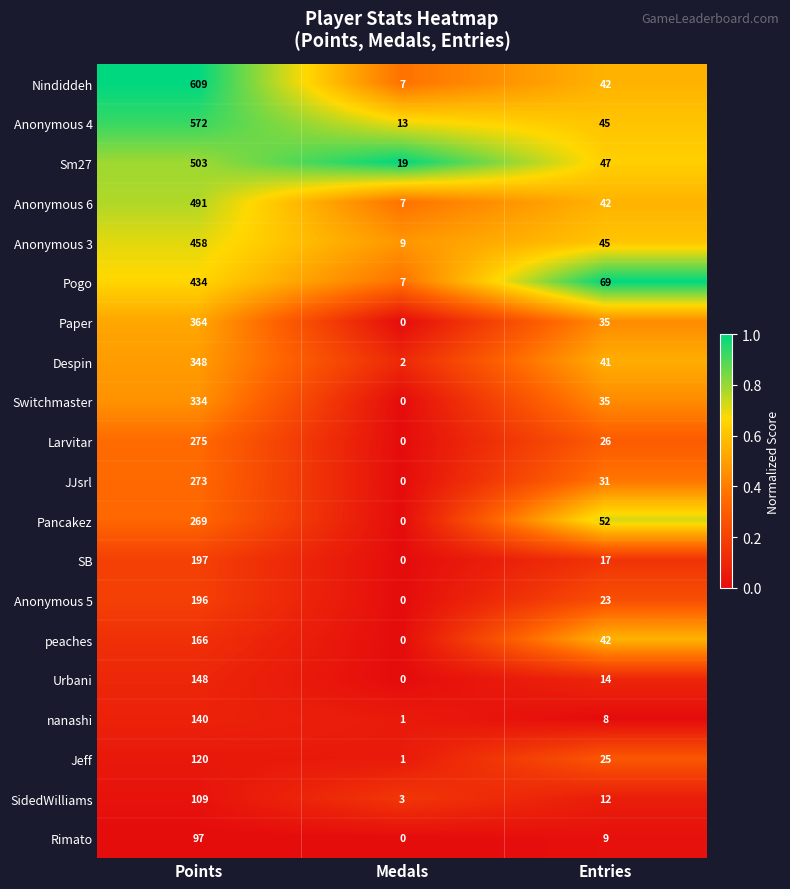

How many values in Rimato are above zero?

2